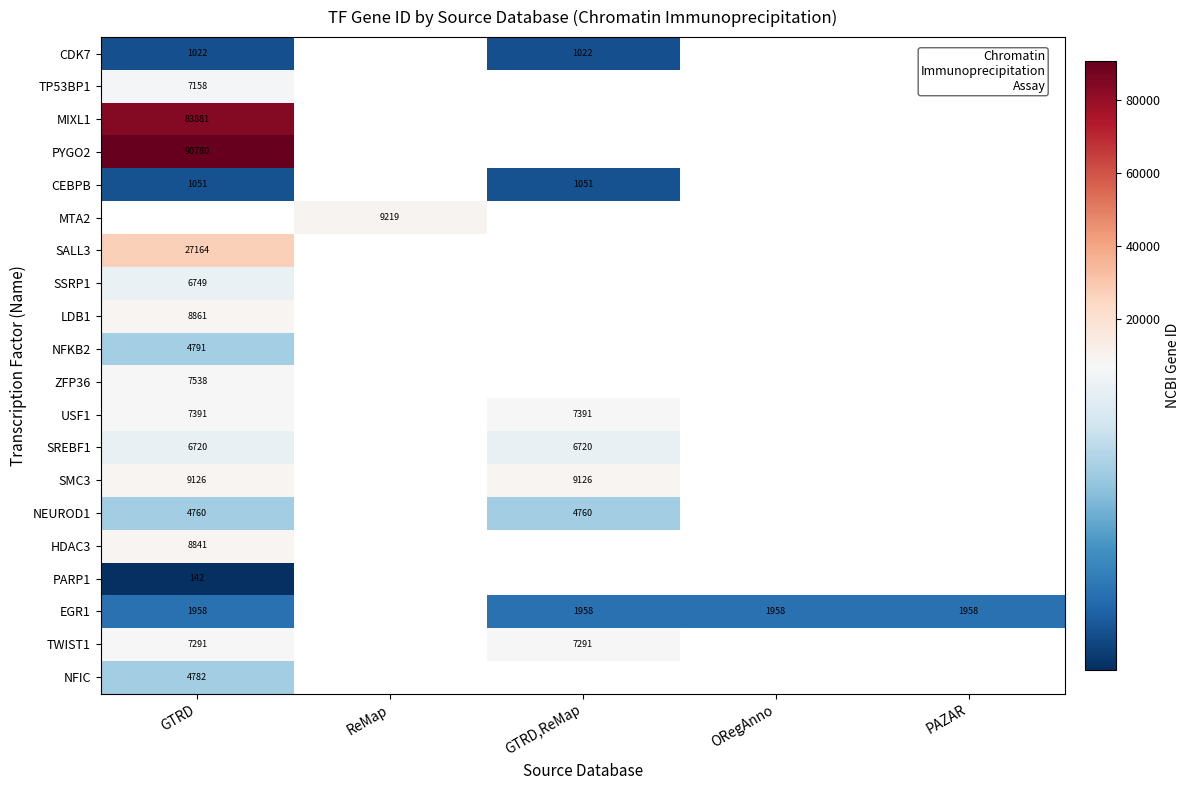

How many series are shown in this chart?

20